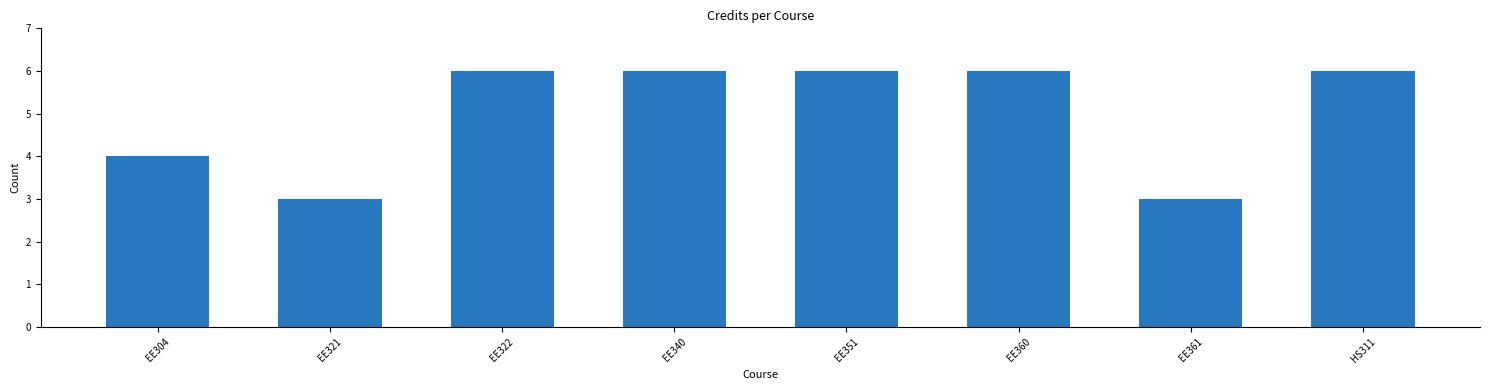

What is the minimum value shown in the chart?

3